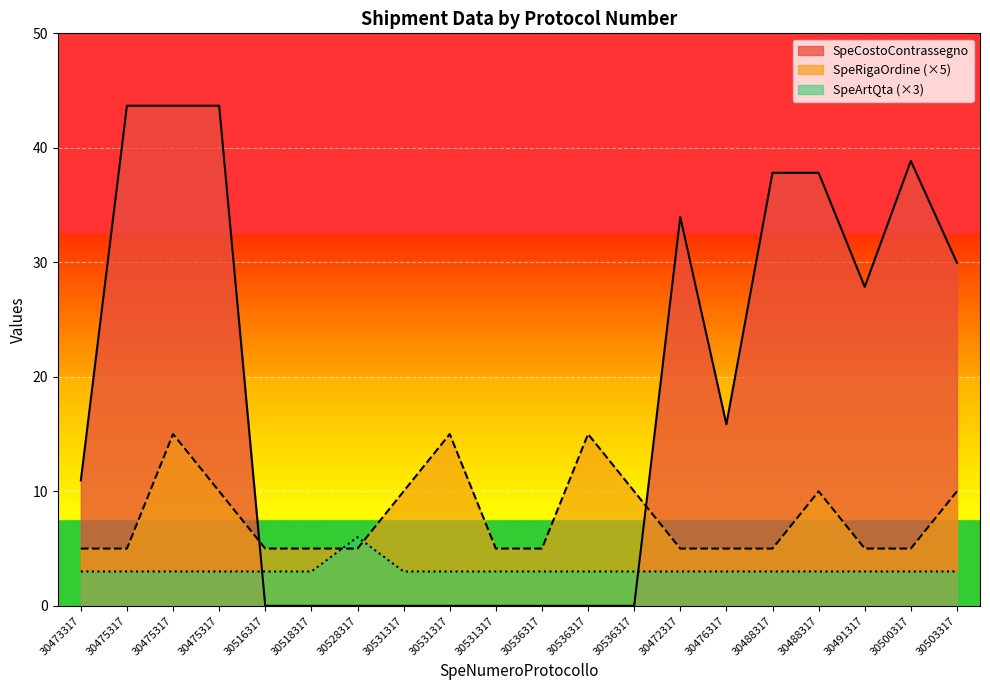

At which label does SpeCostoContrassegno first exceed 15?

30475317